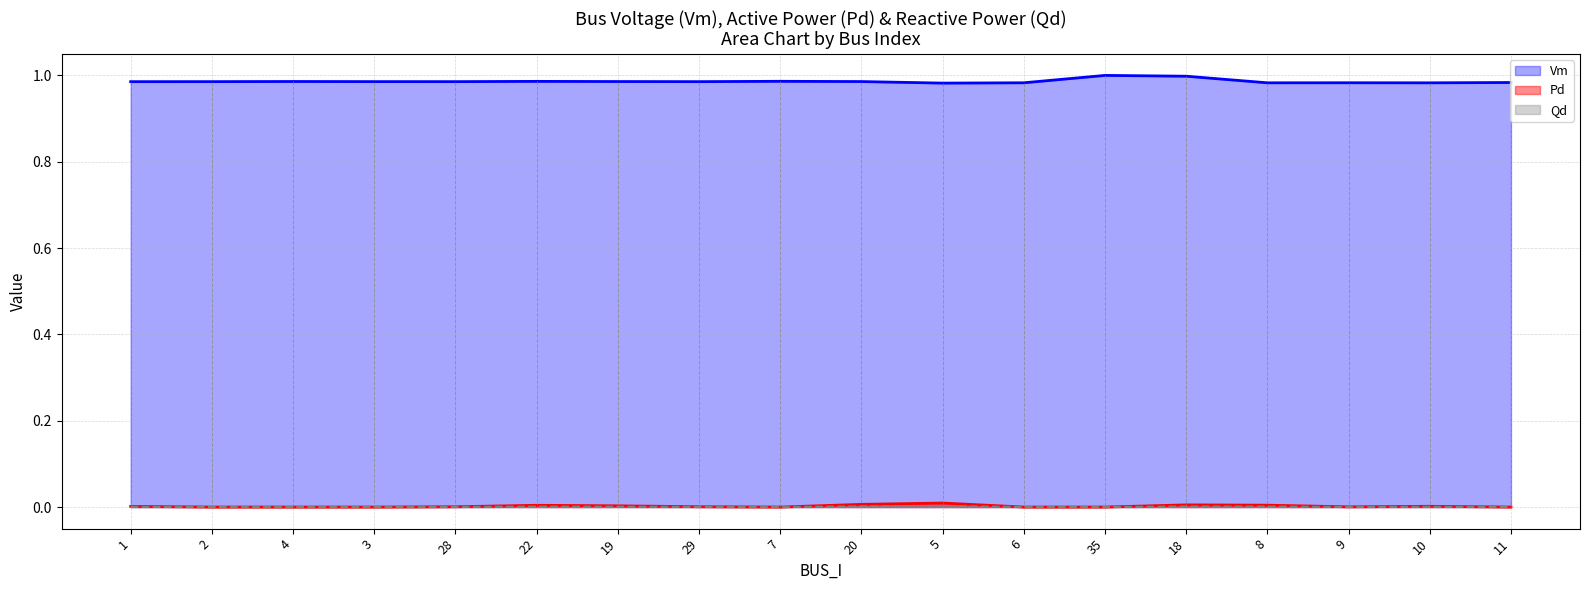

What is the difference between the highest and lowest values at 10?

1.0